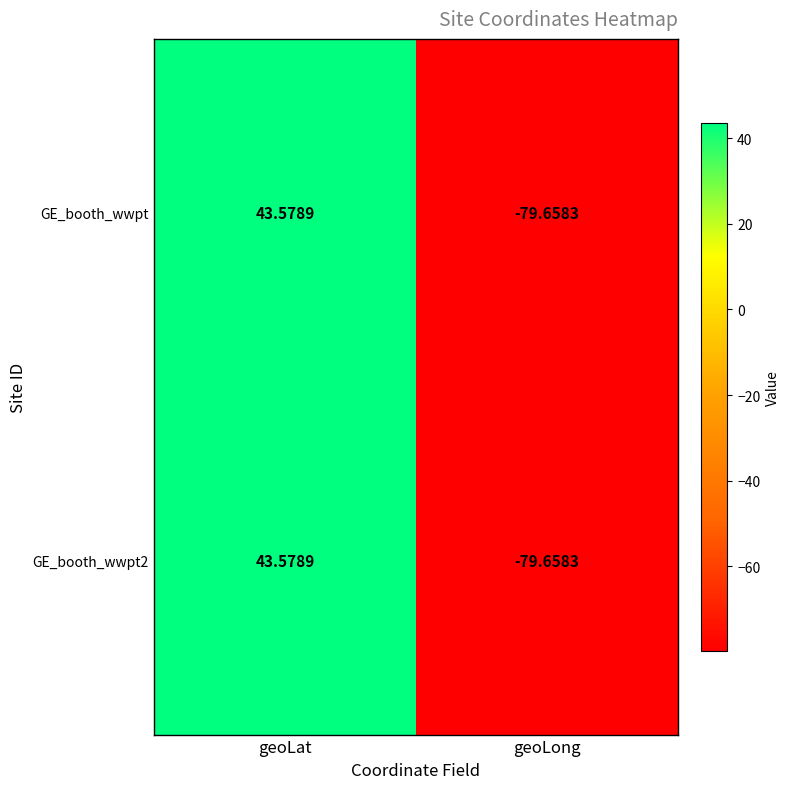

At which category is the sum across all series the highest?

geoLat